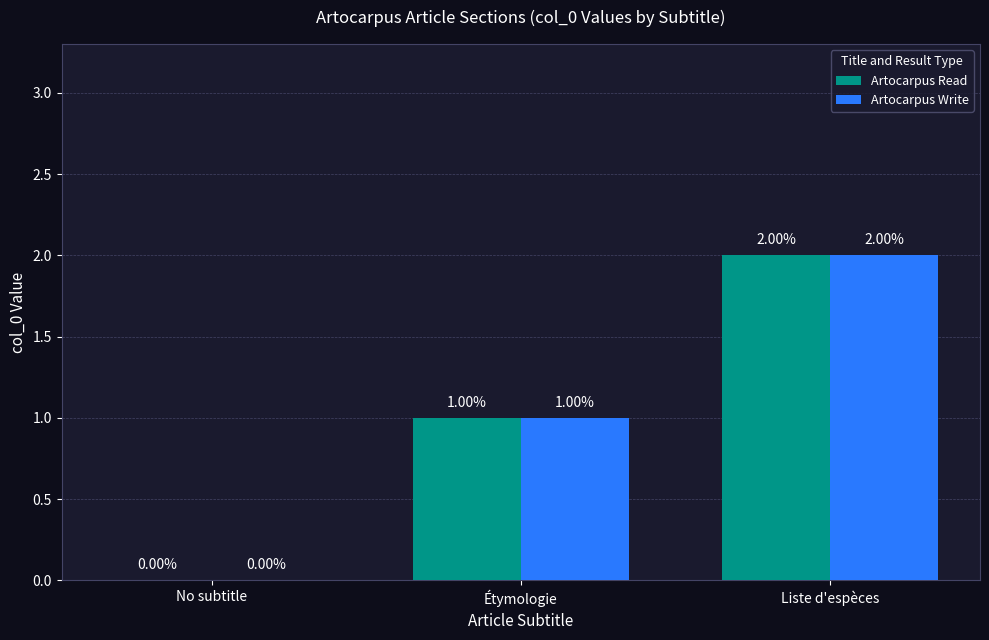

What are all the series names shown in the legend?

Artocarpus Read, Artocarpus Write